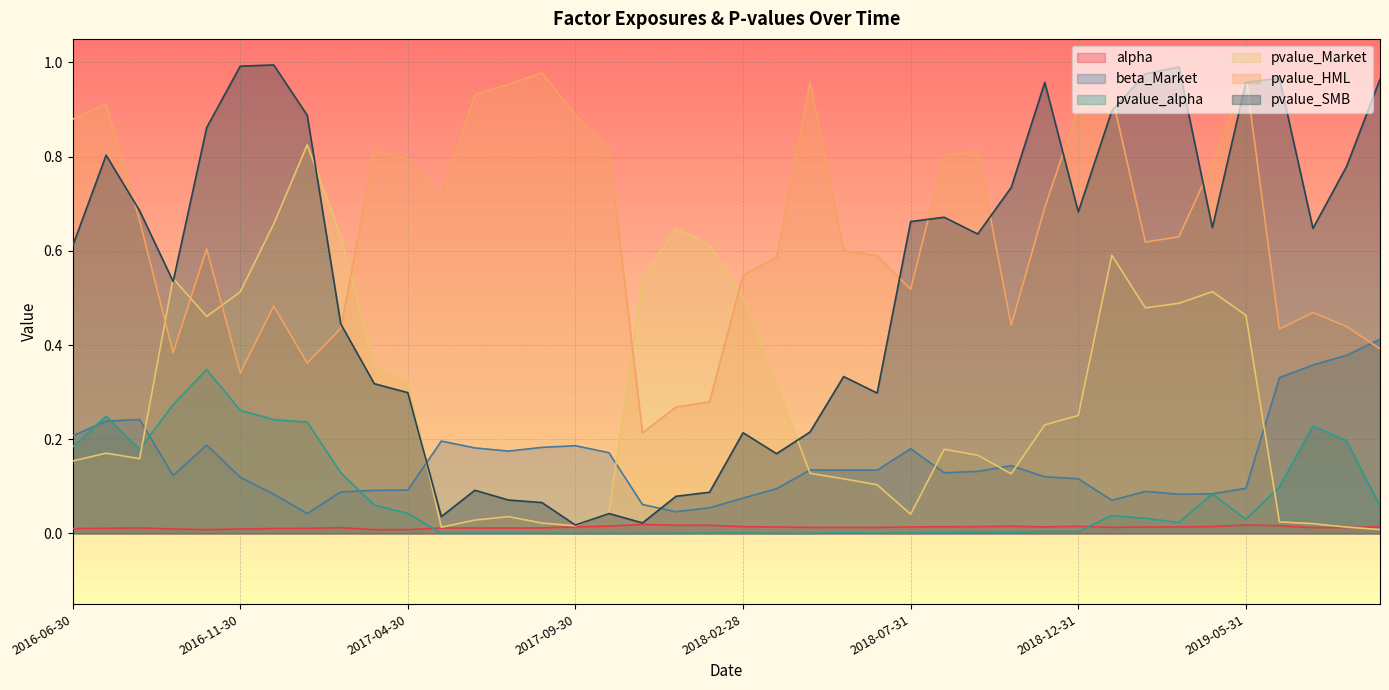

At which category does the chart reach its minimum across all series?

2017-09-30